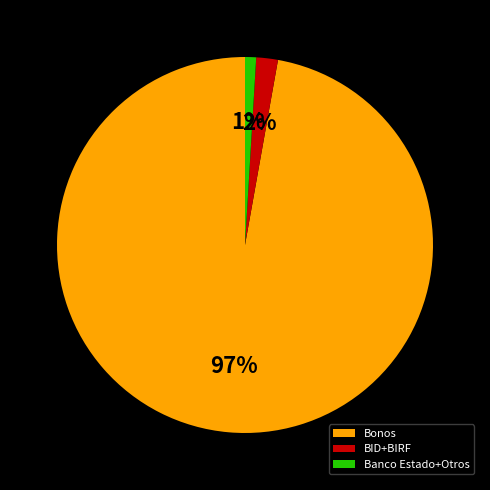

Which category has the biggest portion of the pie?

Bonos